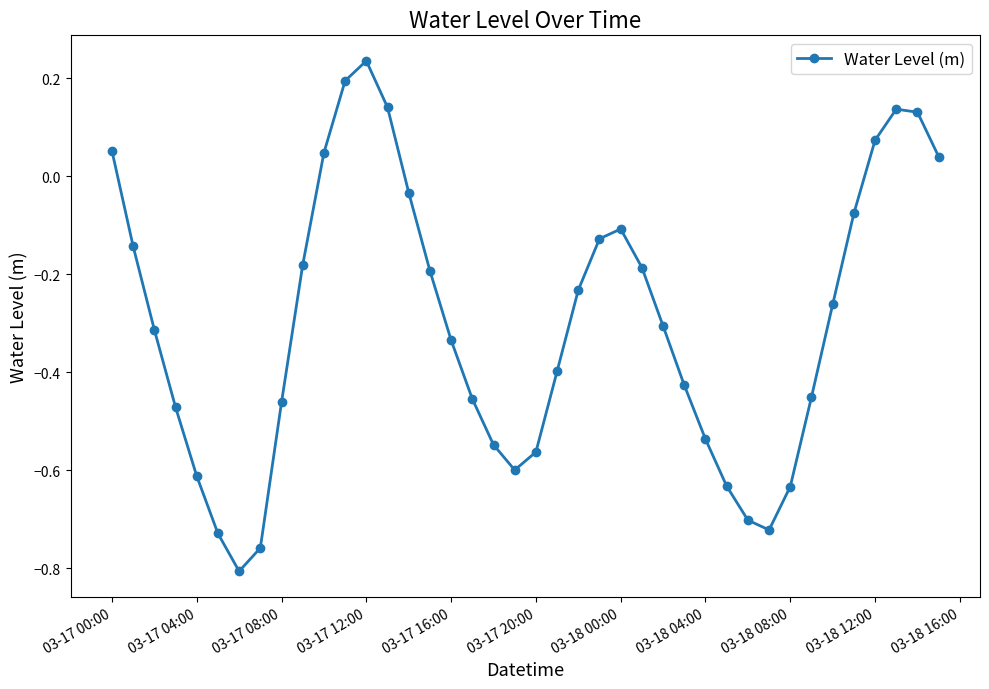

What is the difference between the maximum and minimum values?

1.0